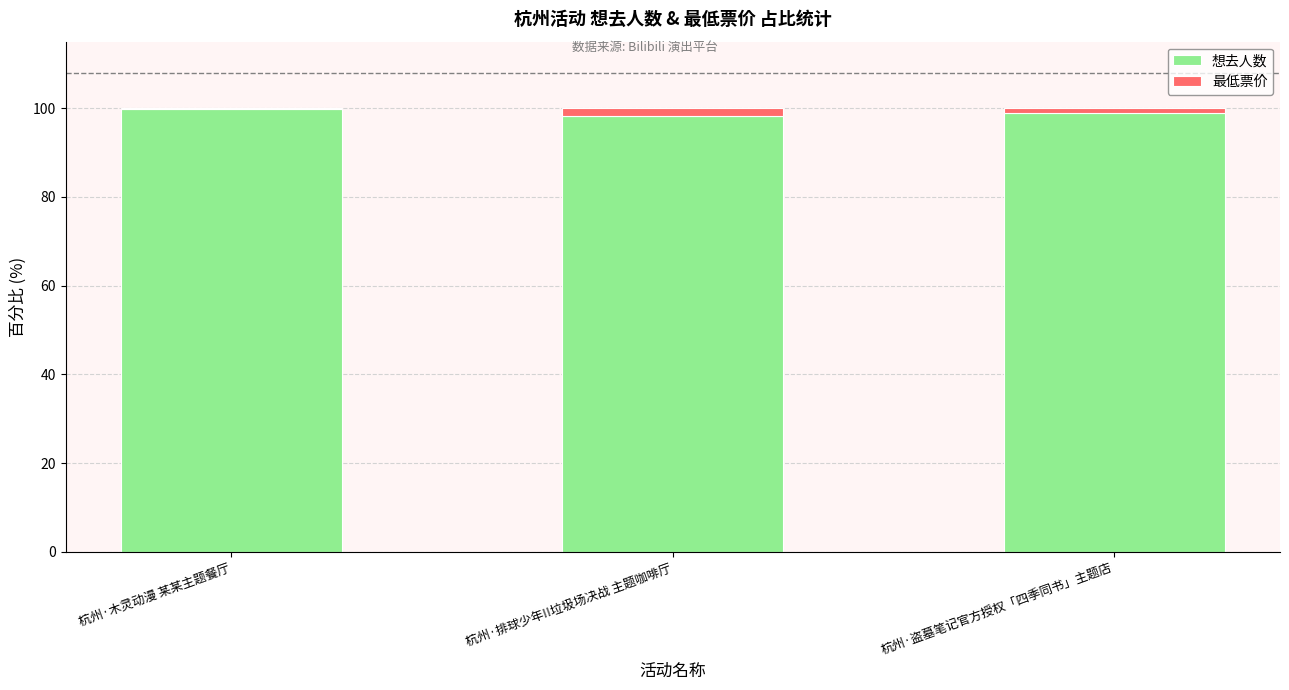

What is the total value across all series at 杭州·盗墓笔记官方授权「四季同书」主题店?

100.0